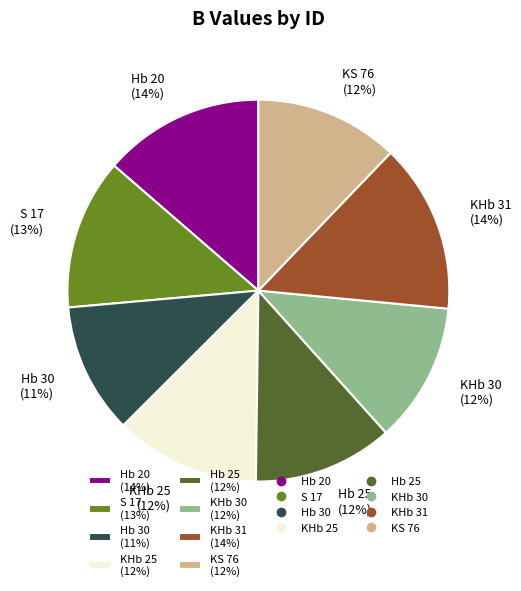

To the nearest percent, what is the combined percentage of Hb 25 (12%) and Hb 30 (11%)?

23%